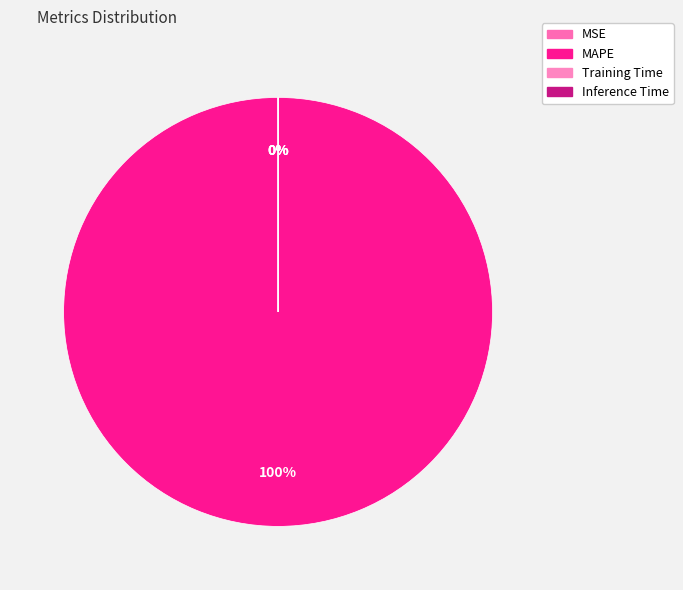

Rank the categories by value from highest to lowest.

MAPE, MSE, Training Time, Inference Time